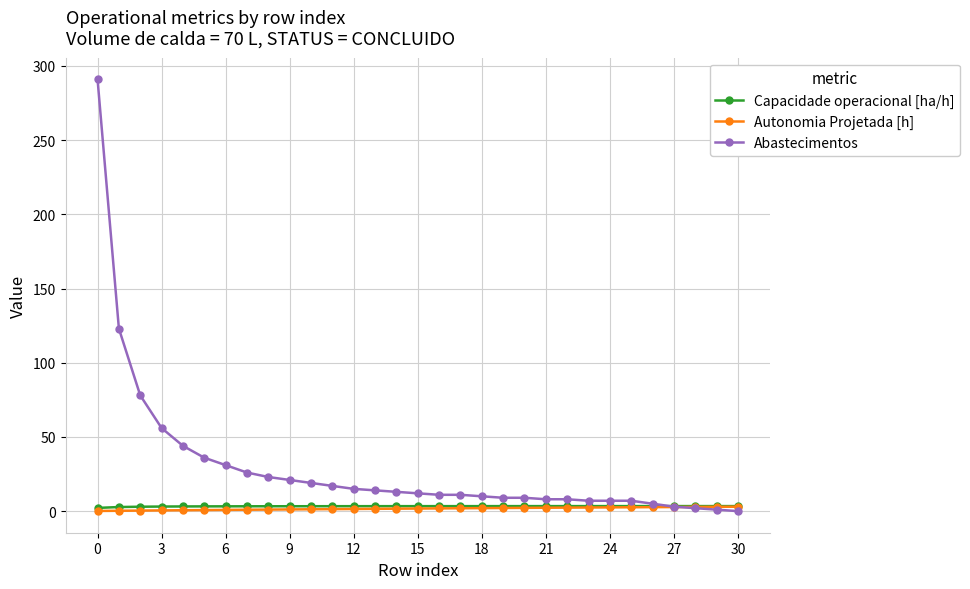

True or false: Capacidade operacional [ha/h] has more than 0 interior local peaks.

True